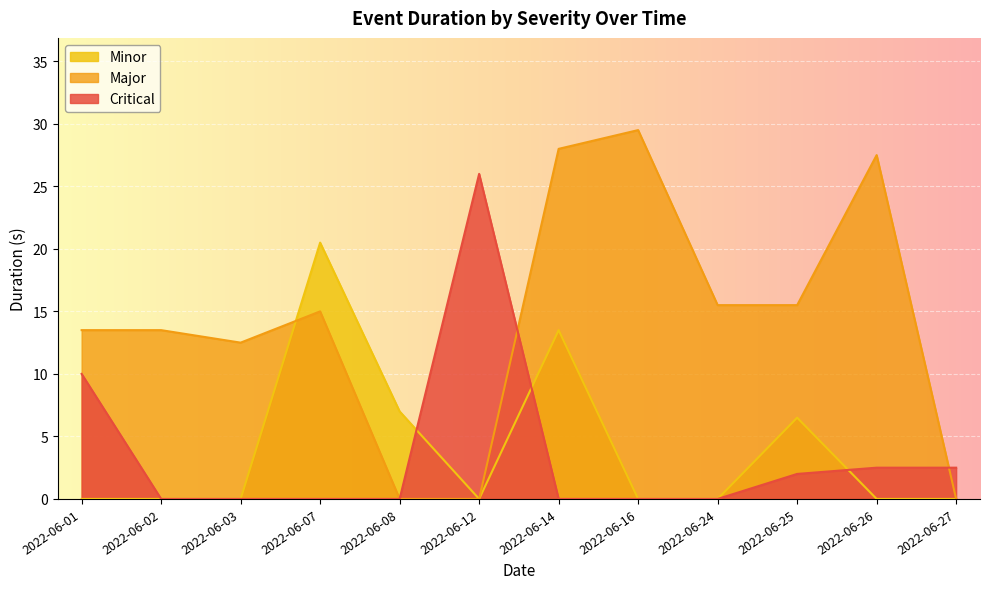

Which series changed the most between 2022-06-26 and 2022-06-27?

Major